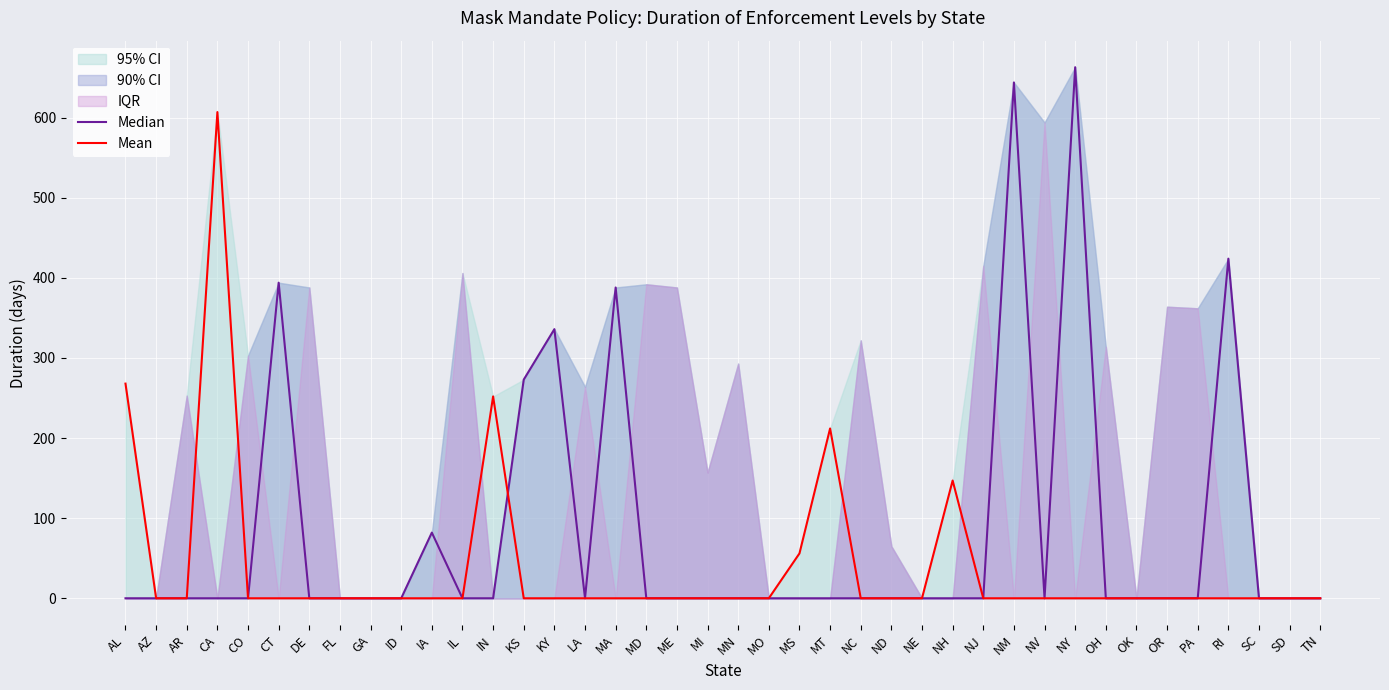

How many values in Median are above zero?

8